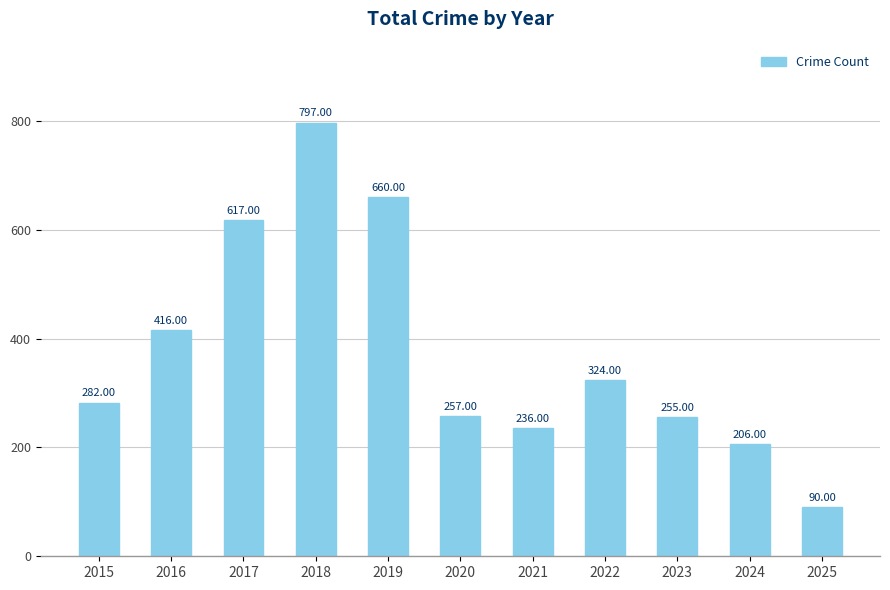

How many data points are less than 282?

5